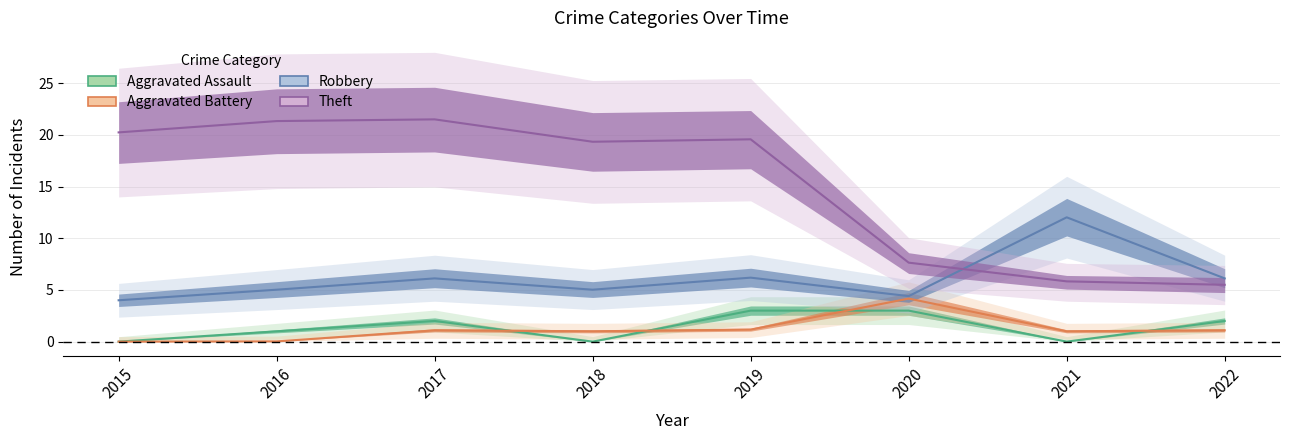

Which category has the lowest value in the Robbery series?

2015